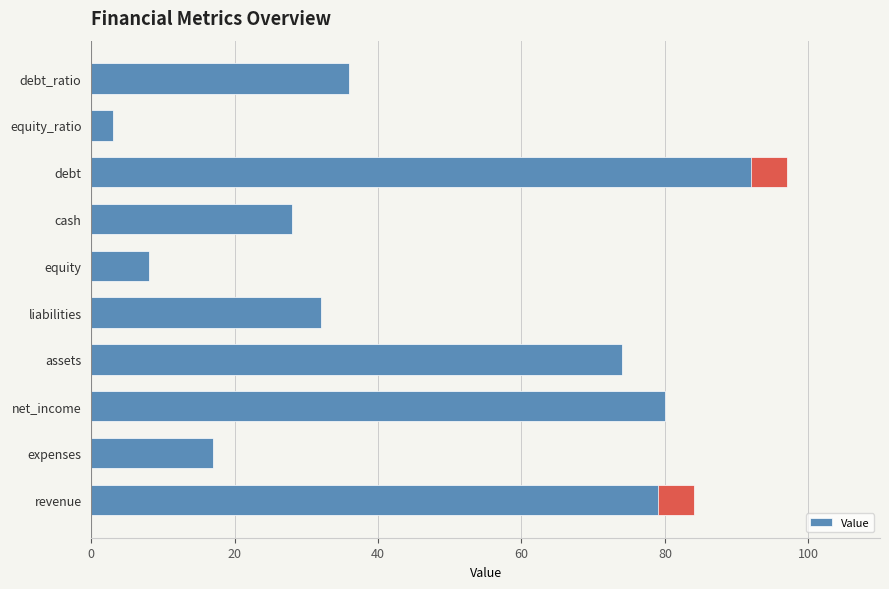

Reading left to right, what are all the values shown in this chart?

84	17	80	74	32	8	28	97	3	36